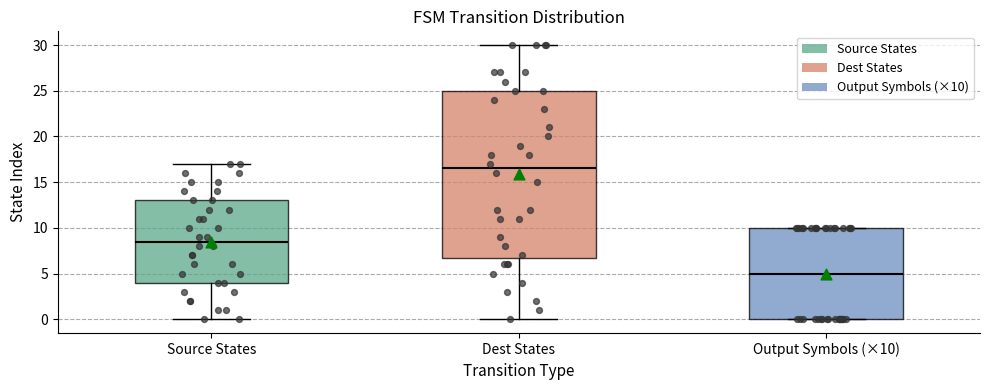

Reading left to right, transcribe this box plot: for each box, give where its median line is, the range the box spans, and where its two whiskers end, as read against the y-axis. The values are not printed on the chart, so give them approximately, as read against the axis.

Source States: median 8.5, box 4.0 to 13.0, whiskers 0.0 to 17.0
Dest States: median 16.5, box 7.0 to 25.0, whiskers 0.0 to 30.0
Output Symbols (×10): median 5.0, box 0.0 to 10.0, whiskers 0.0 to 10.0